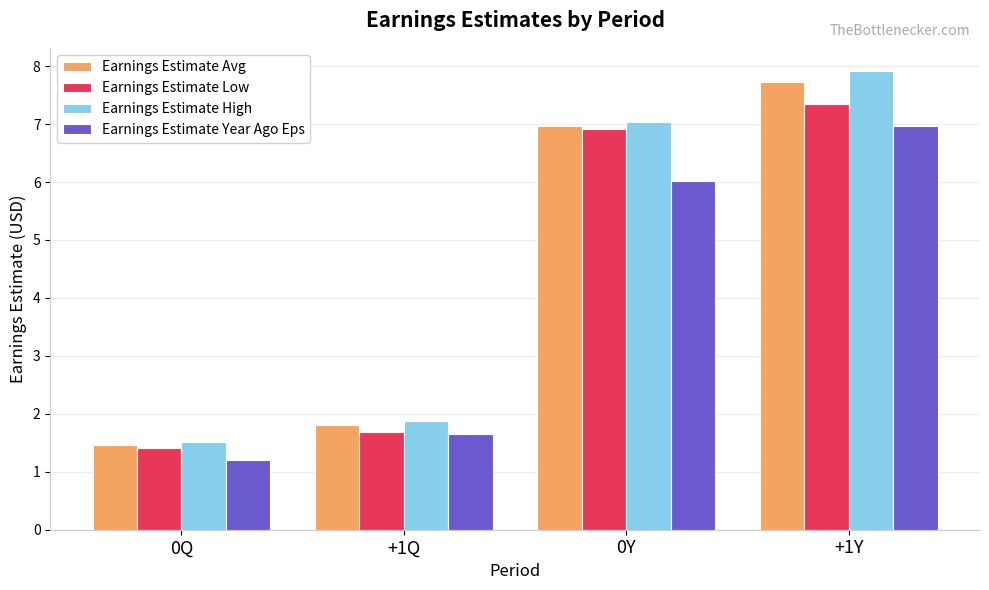

What is the total value across all series at +1Y?

30.0